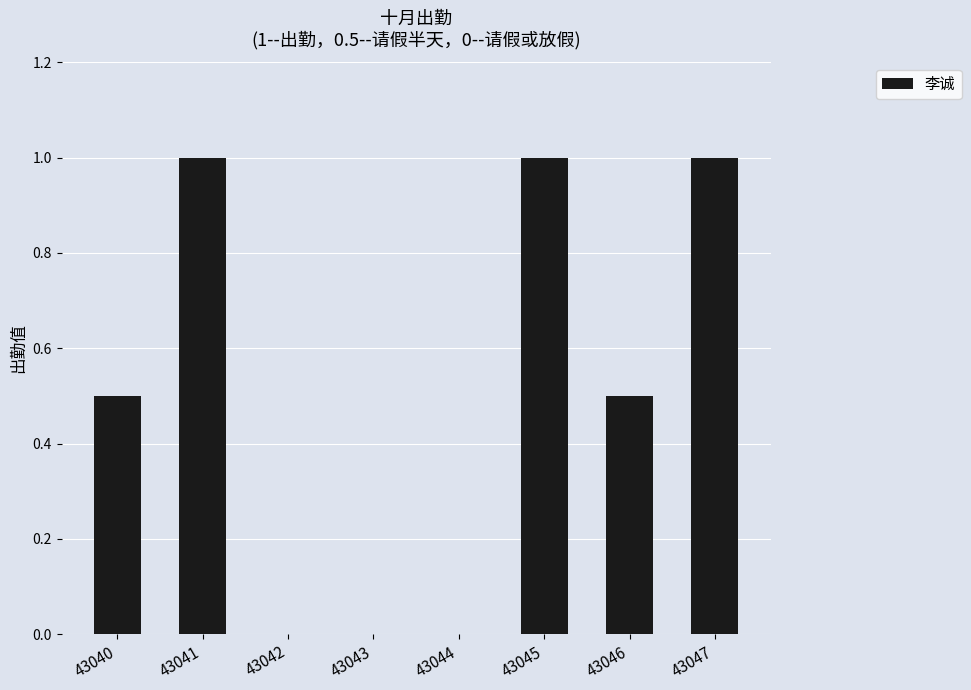

How many values are between 0 and 1?

8